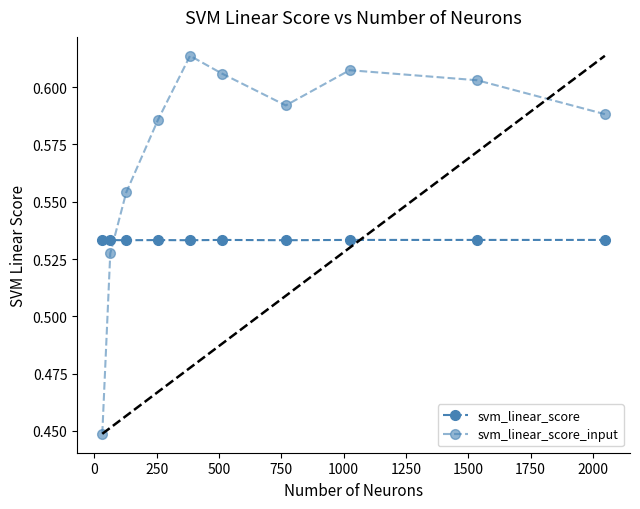

Which series has the largest range (max minus min)?

svm_linear_score_input